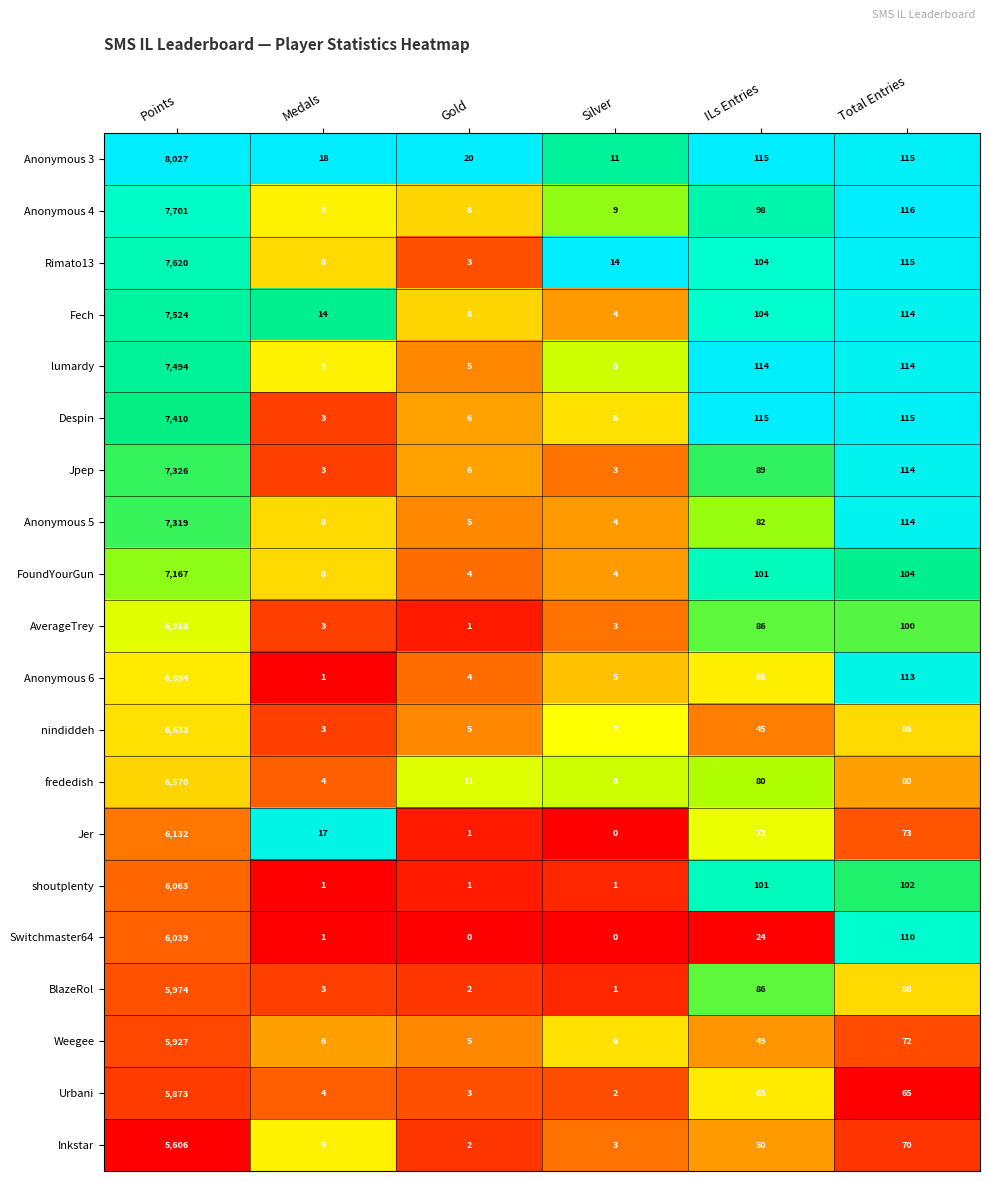

List the series in order of their peak value, lowest first.

Inkstar, Urbani, Weegee, BlazeRol, Switchmaster64, shoutplenty, Jer, frededish, nindiddeh, Anonymous 6, AverageTrey, FoundYourGun, Anonymous 5, Jpep, Despin, lumardy, Fech, Rimato13, Anonymous 4, Anonymous 3